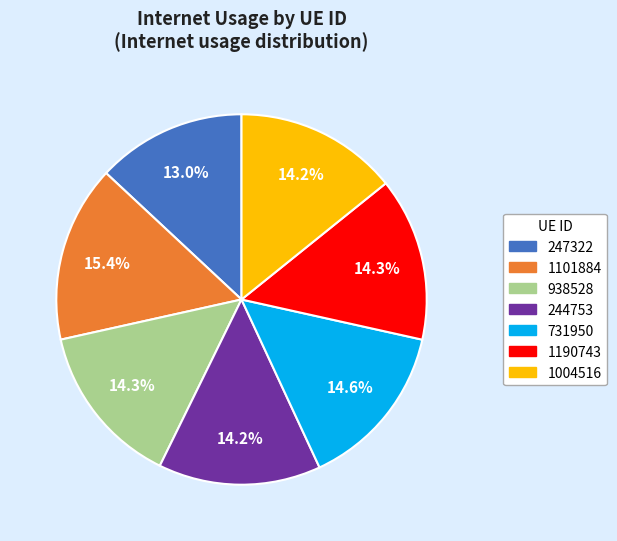

Count the number of slices in the pie.

7